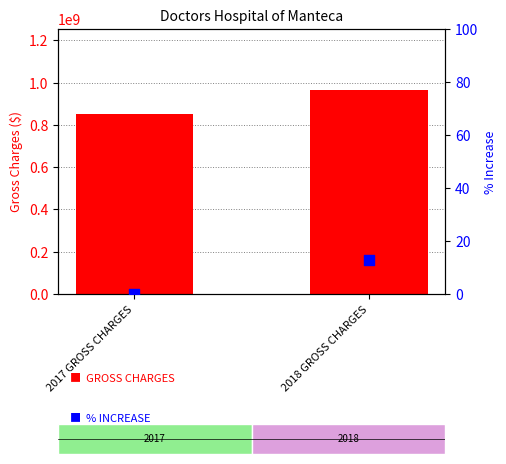

What are all the series names shown in the legend?

Gross Charges ($), % Increase